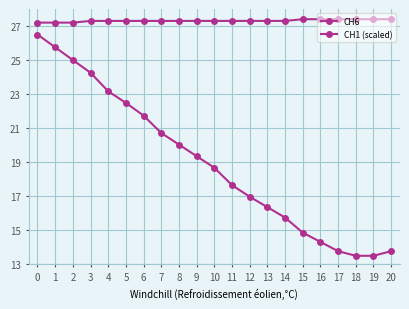

True or false: CH6 and CH1 (scaled) cross at least once.

False